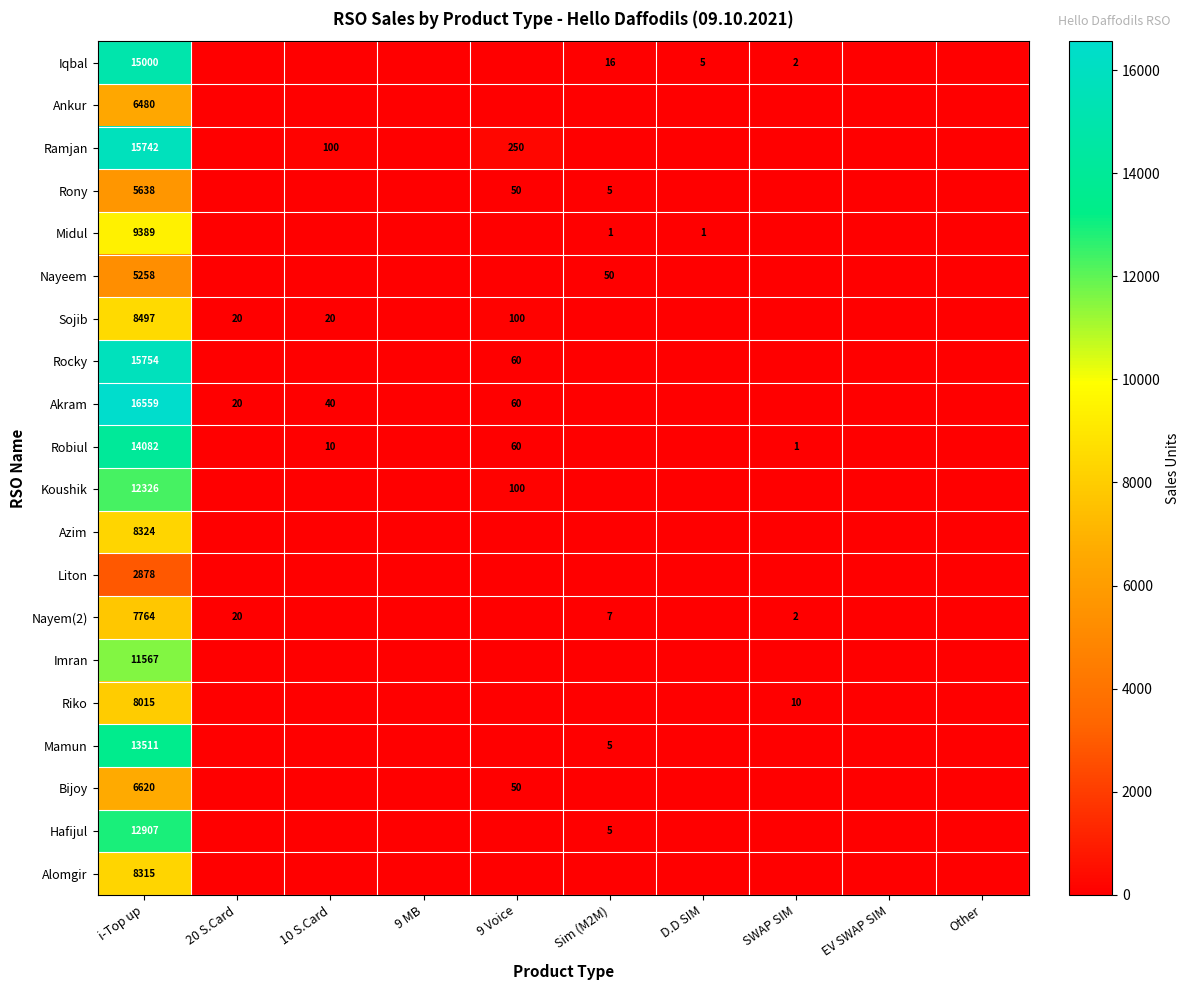

The Ramjan series shows 4797 at i-Top up. True or false?

False